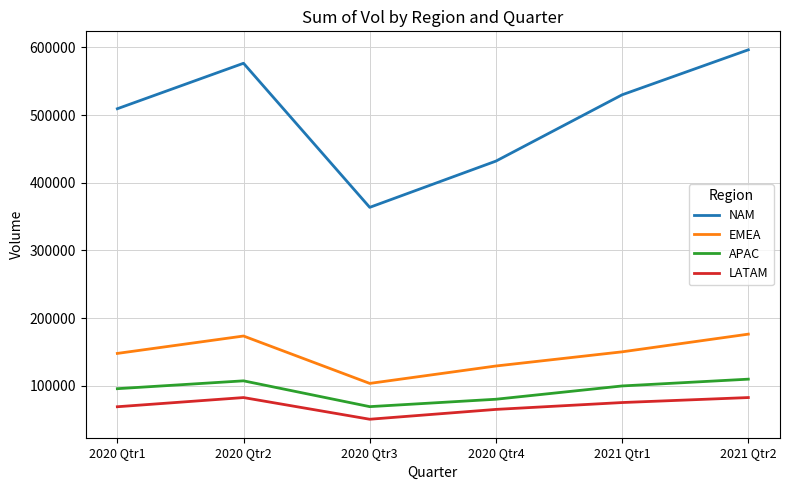

What is the minimum value for APAC?

69198